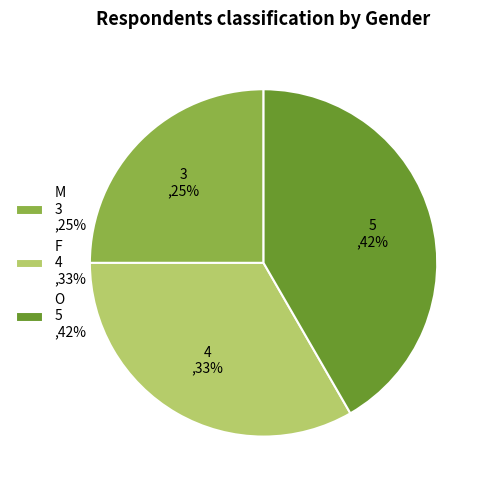

To the nearest percent, what is the difference between the largest and smallest slice percentages?

17%